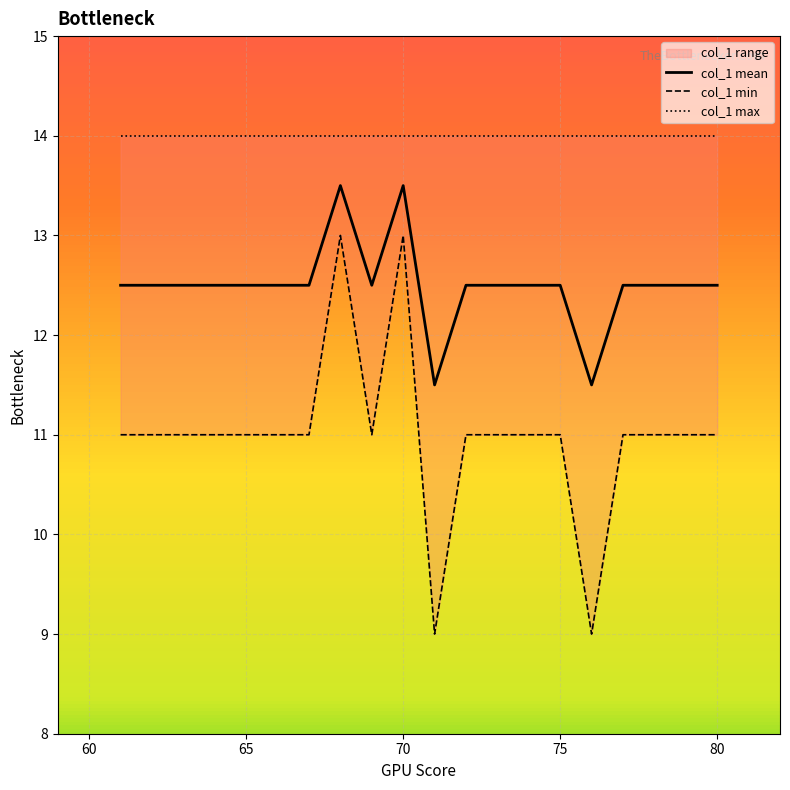

True or false: col_1 min and col_1 max intersect in this chart.

False